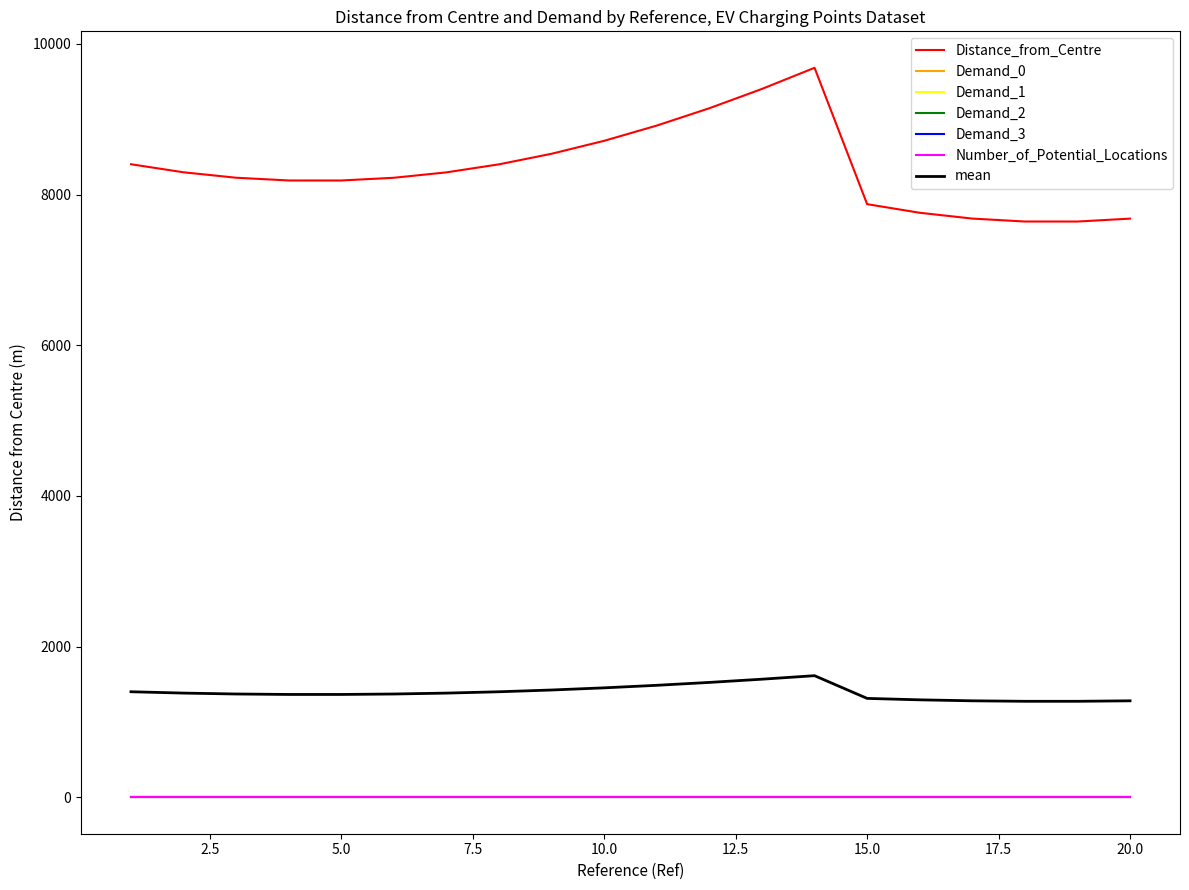

Does the chart display data point markers on the line(s)?

No